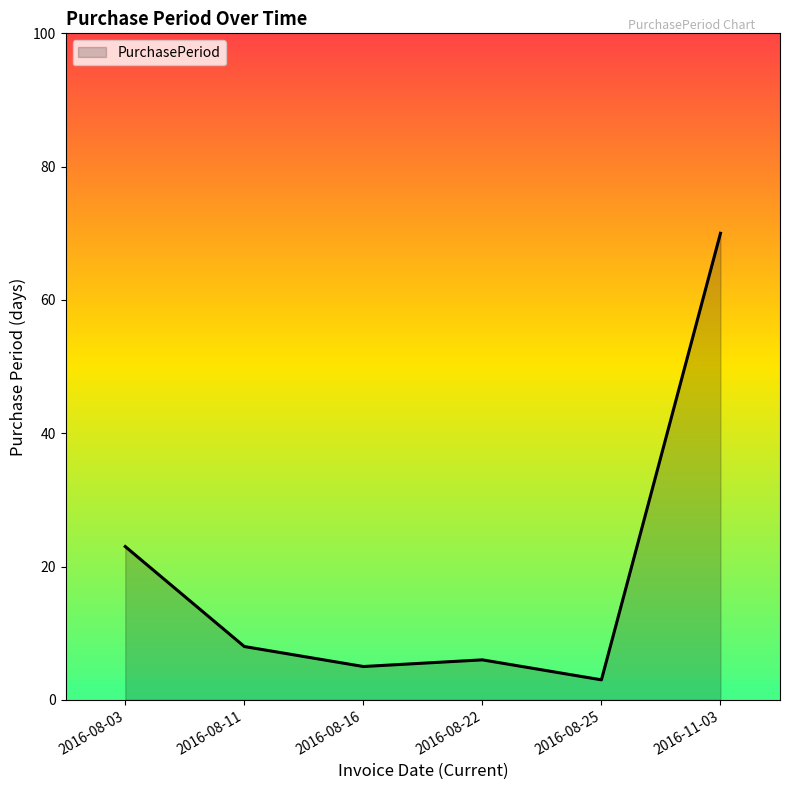

What is the sum of the values at 2016-08-16 and 2016-08-11?

13